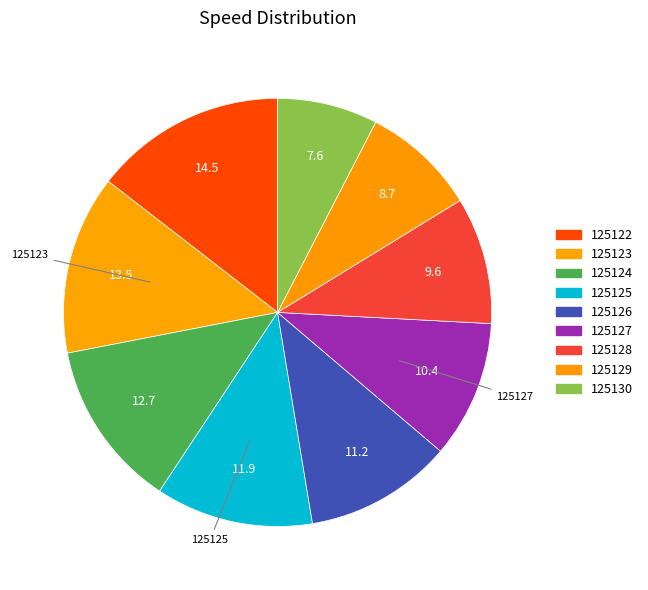

What is the smallest slice in the pie chart?

125130